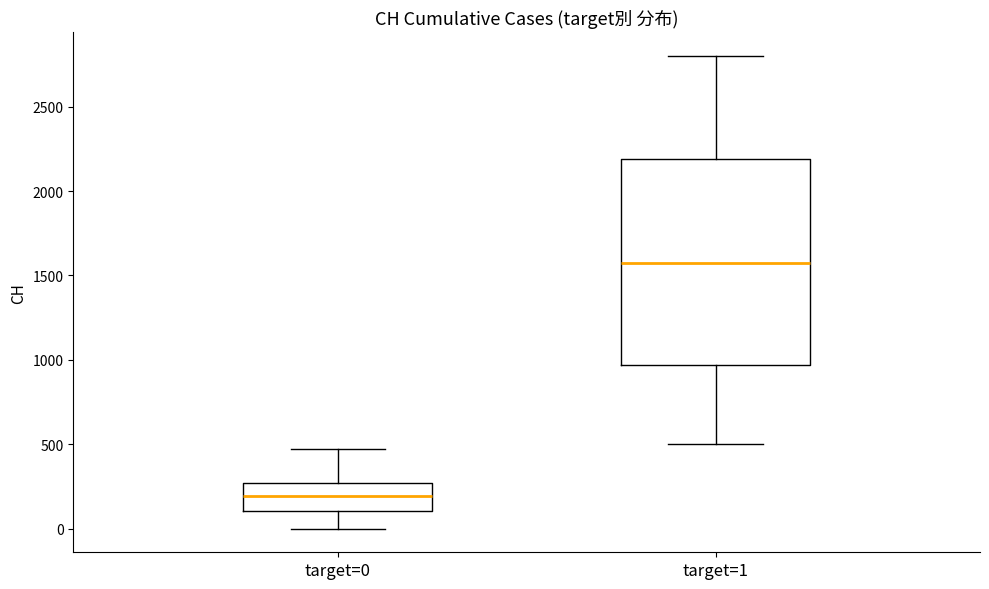

Reading left to right, read every box against the y-axis: the position of its median line, the range the box covers, and the ends of its whiskers. The values are not printed on the chart, so give them approximately, as read against the axis.

target=0: median 200, box 100 to 250, whiskers 0 to 450
target=1: median 1600, box 950 to 2200, whiskers 500 to 2800